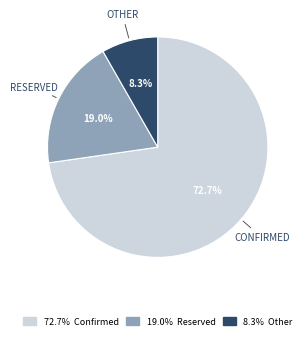

How many segments does this pie chart have?

3